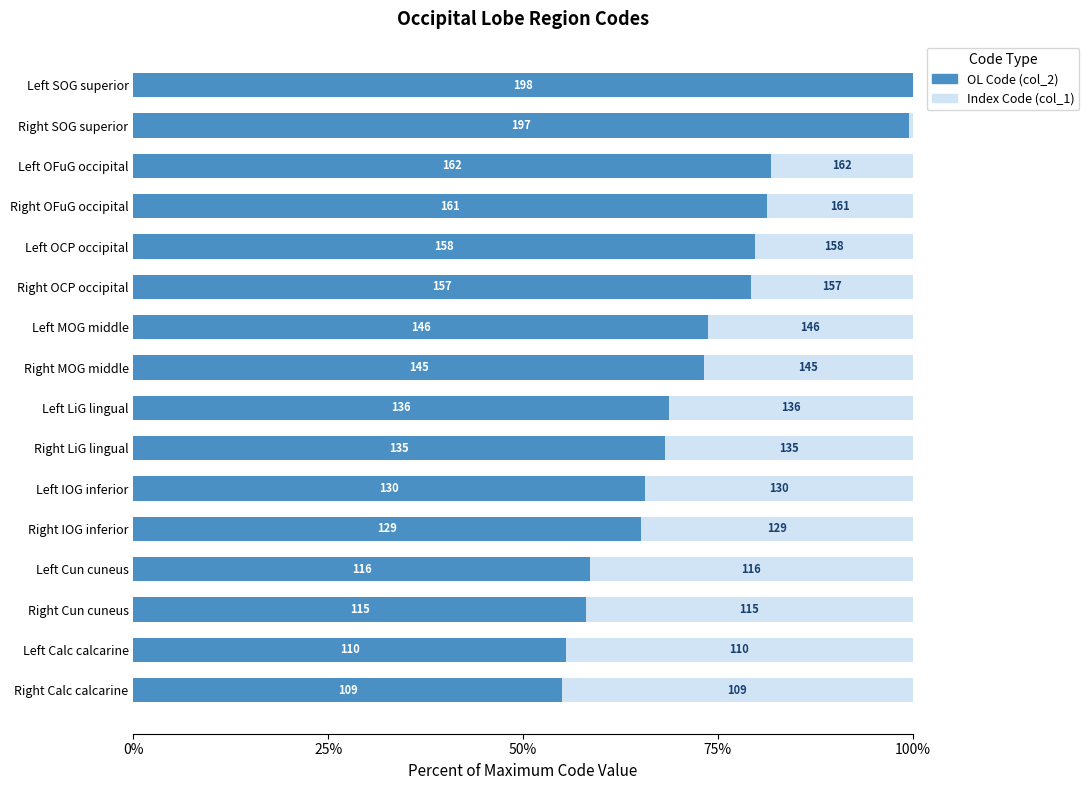

True or false: OL Code has a value of 55.6 at Left Calc calcarine.

True